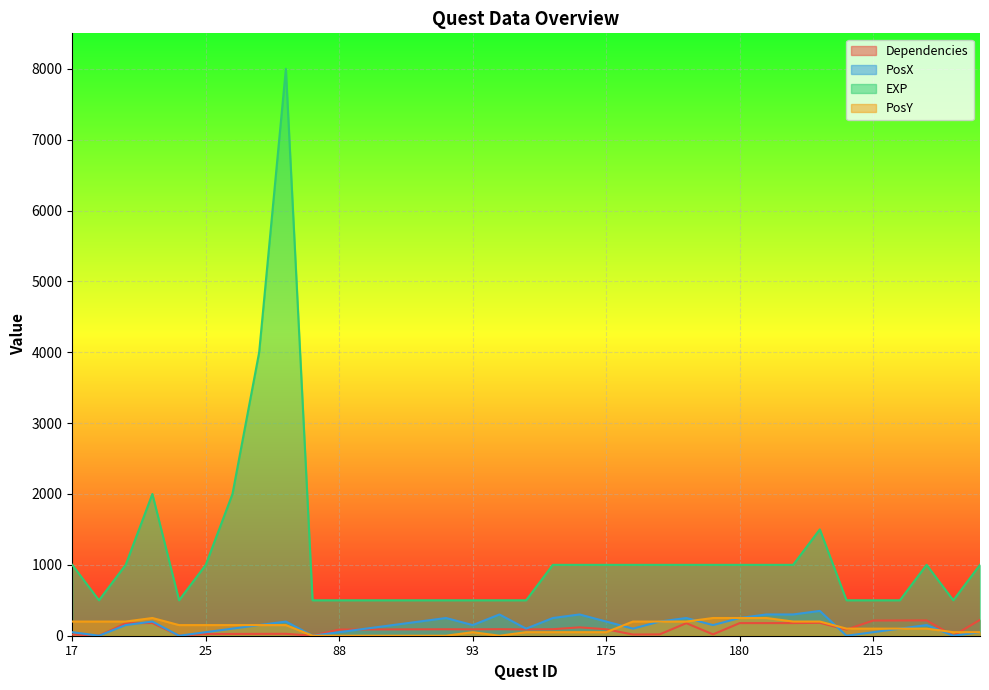

Rank the series by their maximum value, from highest to lowest.

EXP, PosX, PosY, Dependencies